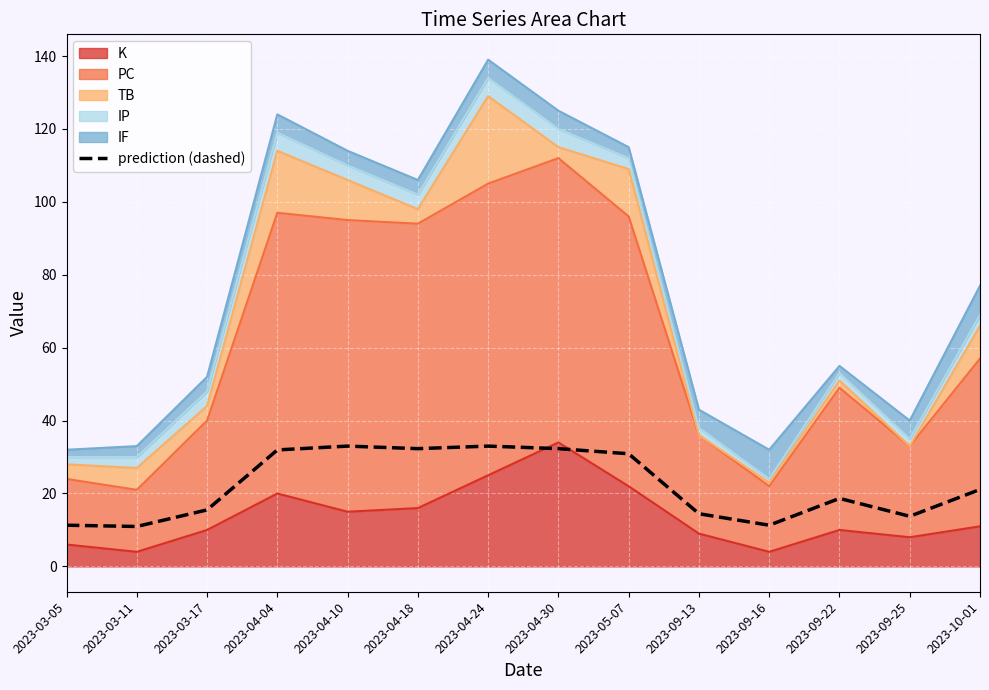

Rank the categories by value from lowest to highest.

2023-03-11, 2023-03-05, 2023-09-16, 2023-09-25, 2023-09-13, 2023-03-17, 2023-09-22, 2023-10-01, 2023-05-07, 2023-04-04, 2023-04-18, 2023-04-30, 2023-04-10, 2023-04-24